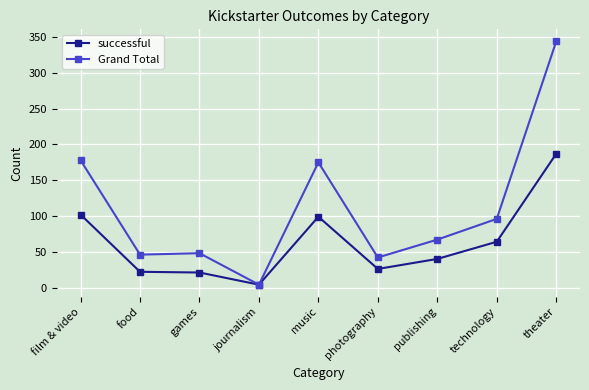

Which series has the widest spread of values?

Grand Total